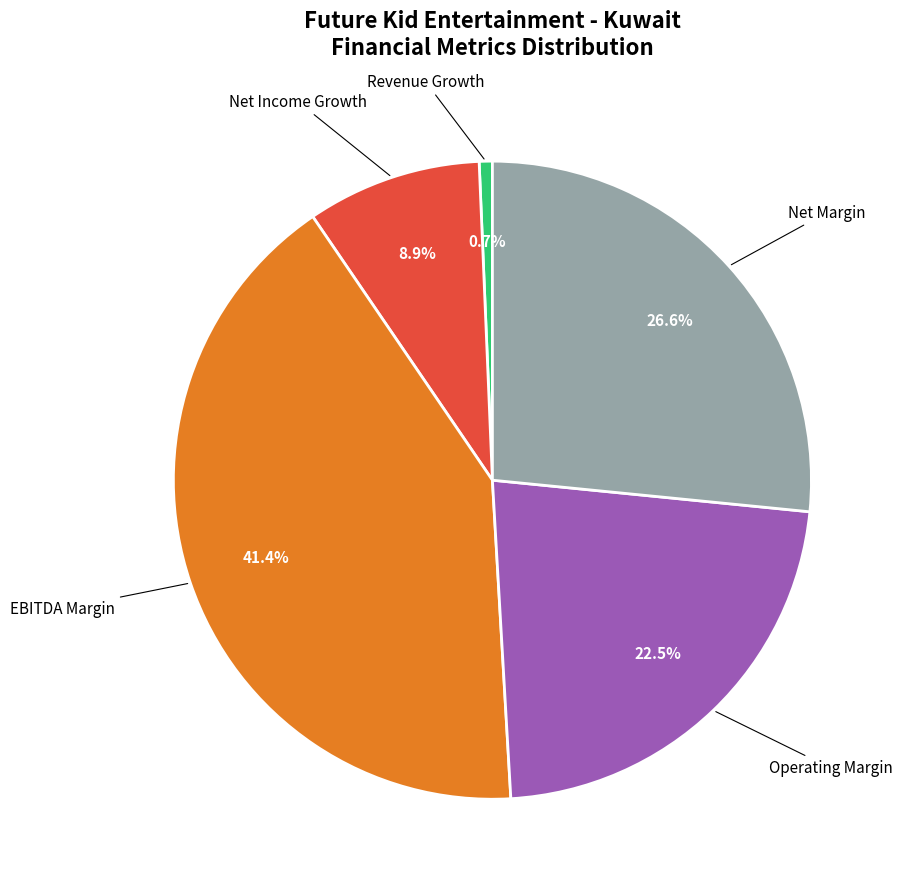

Is there any slice that represents more than half of the pie?

No